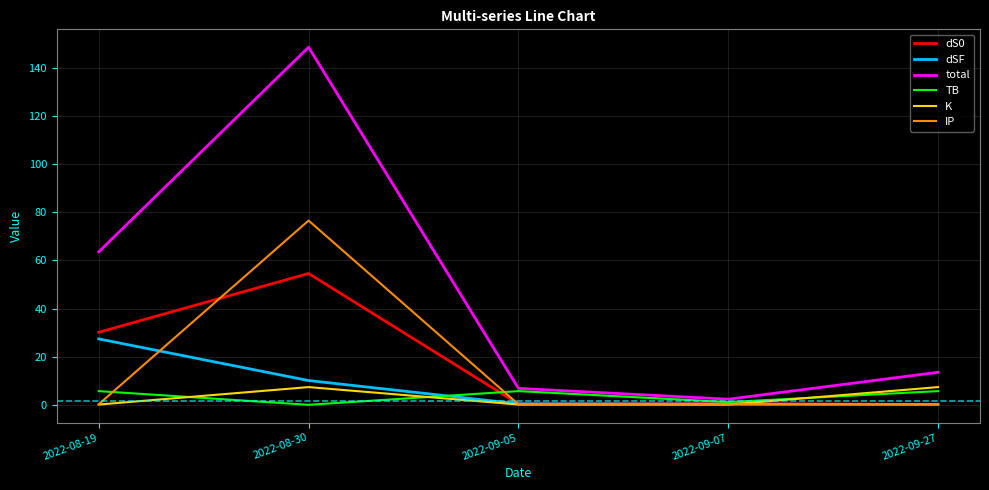

What is the difference between the maximum and minimum values in the TB series?

5.7